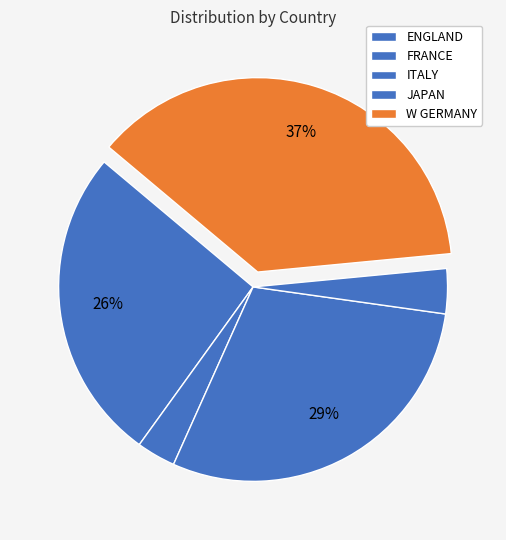

To the nearest percent, what is the combined percentage of JAPAN and ENGLAND?

30%